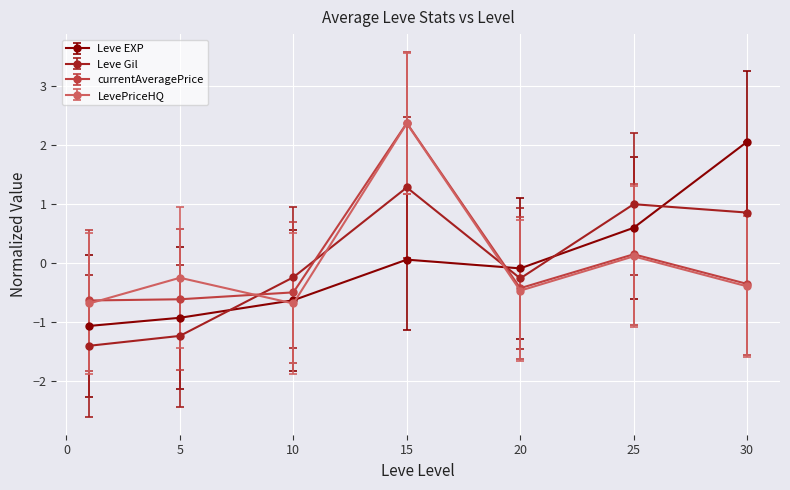

Which series ends up on top after the final intersection of Leve Gil and Leve EXP?

Leve EXP